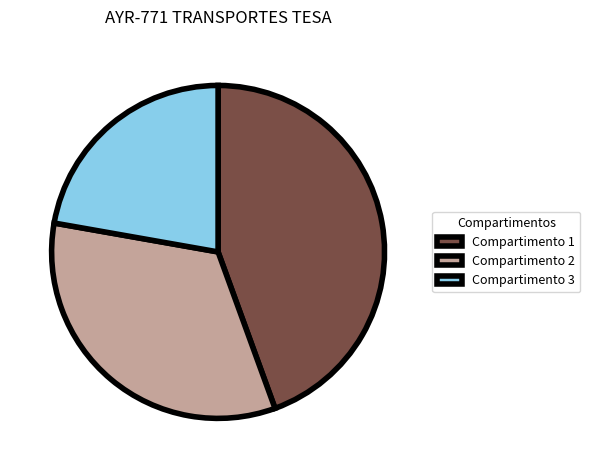

Which category has the smallest portion of the pie?

Compartimento 3